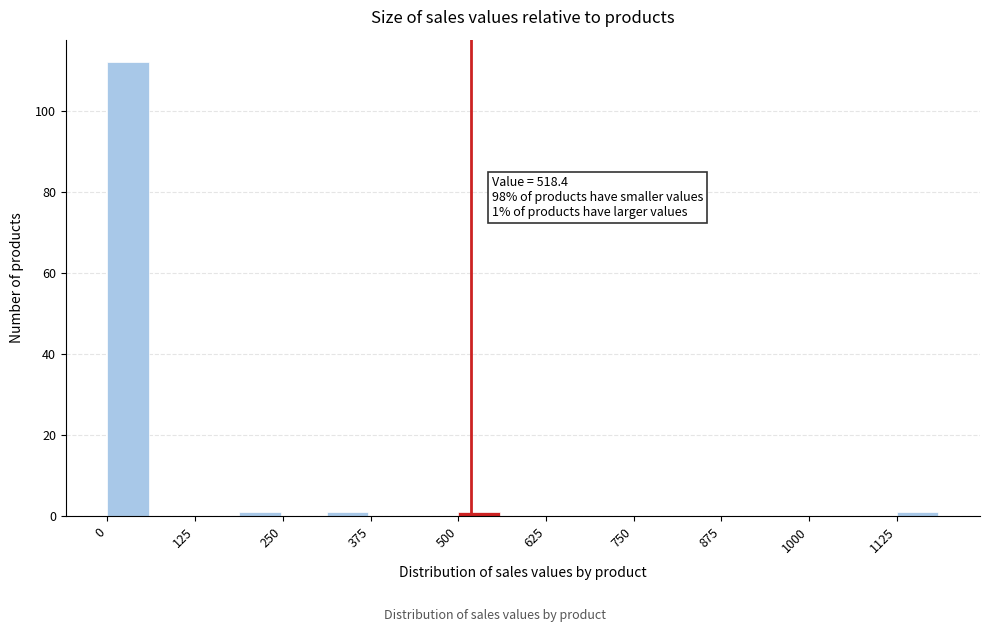

Read against the x-axis, roughly where is the centre of the tallest bar?

20